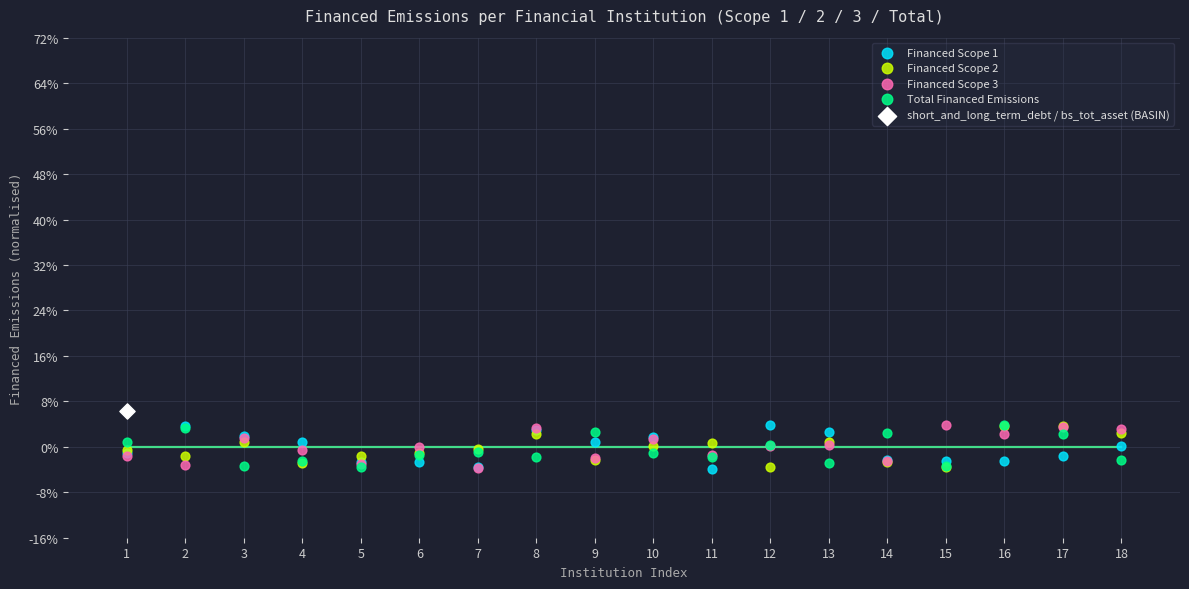

What are all the series names shown in the legend?

Financed Scope 1, Financed Scope 2, Financed Scope 3, Total Financed Emissions, short_and_long_term_debt / bs_tot_asset (BASIN)